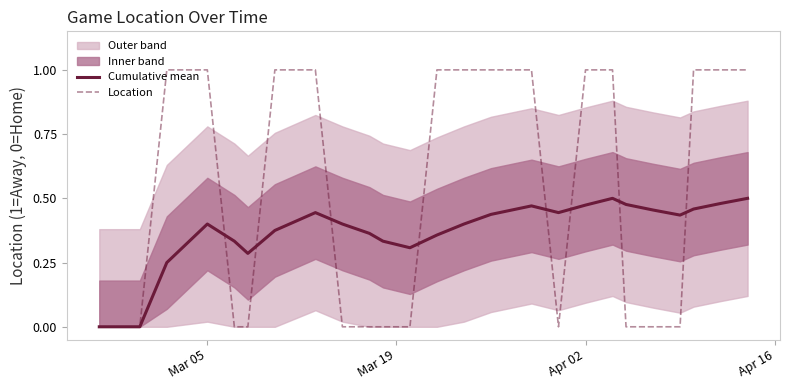

True or false: Location has a value of 1.0 at Apr 02.

True